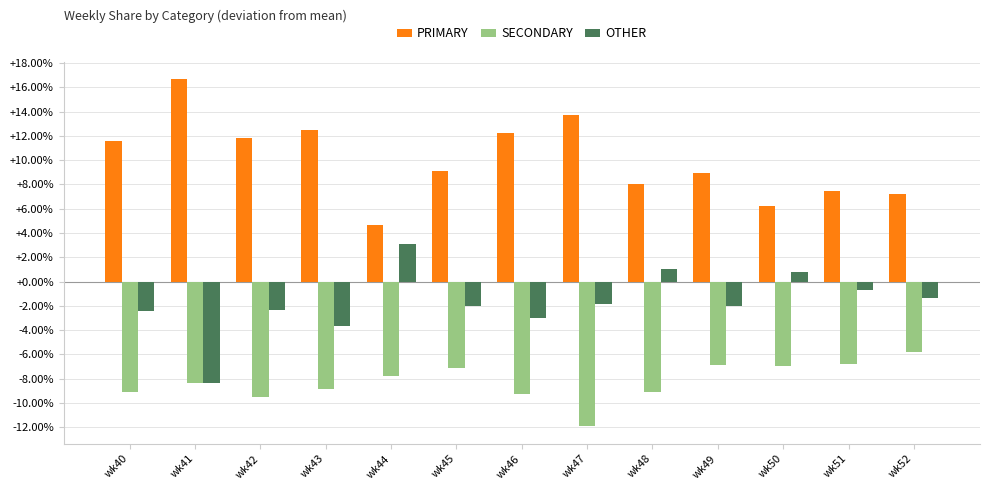

True or false: SECONDARY has a value of -8.9 at wk43.

True